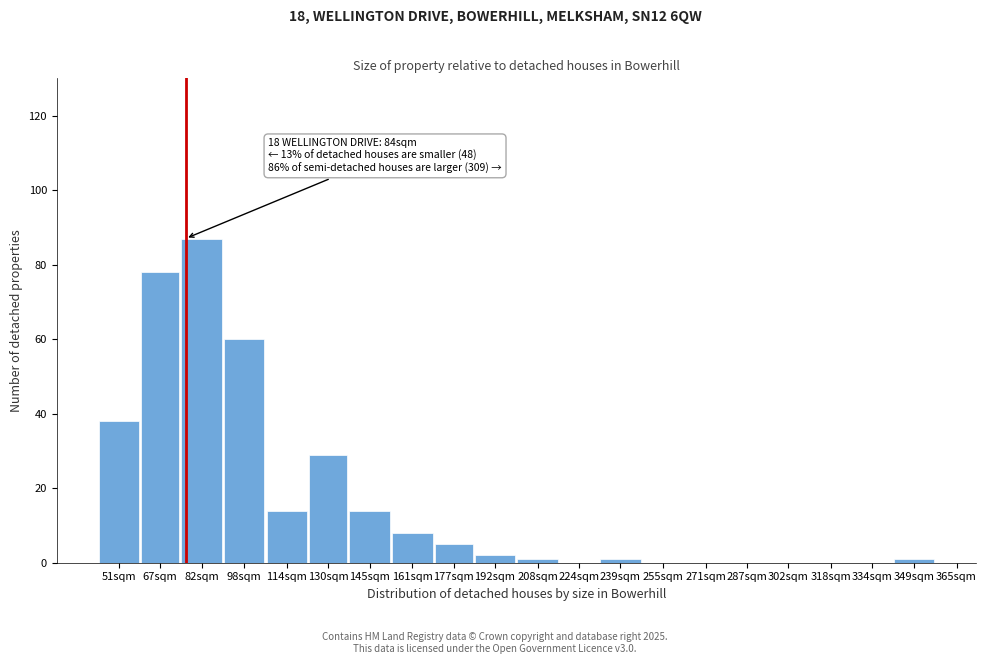

Reading right to left, transcribe all the data shown in this chart.

349sqm=1	334sqm=0	318sqm=0	302sqm=0	287sqm=0	271sqm=0	255sqm=0	239sqm=1	224sqm=0	208sqm=1	192sqm=2	177sqm=5	161sqm=8	145sqm=14	130sqm=29	114sqm=14	98sqm=60	82sqm=87	67sqm=78	51sqm=38